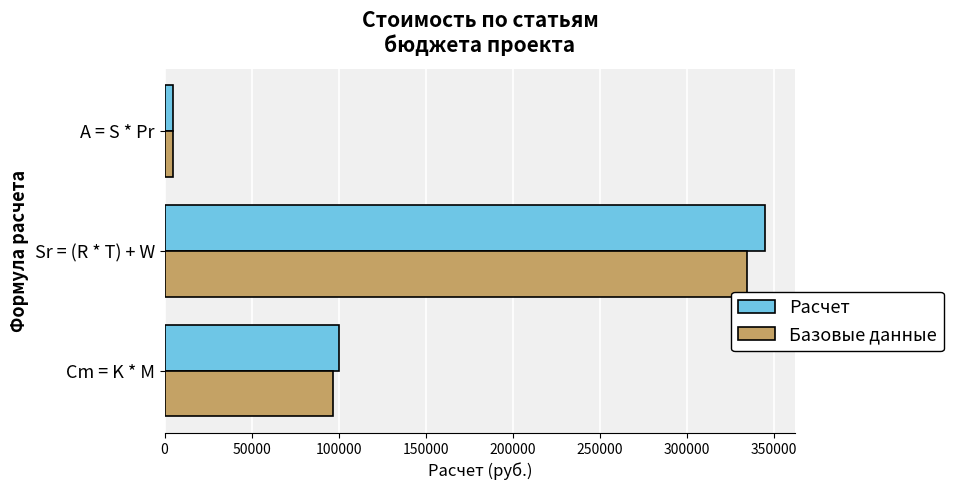

Which series has the widest spread of values?

Расчет